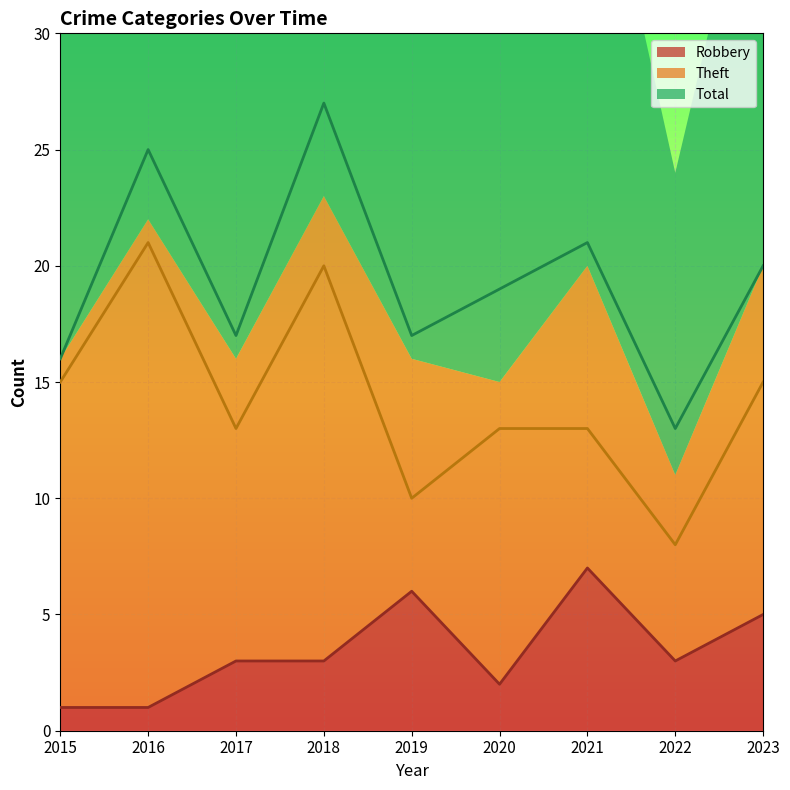

How many categories are shown in the chart?

9